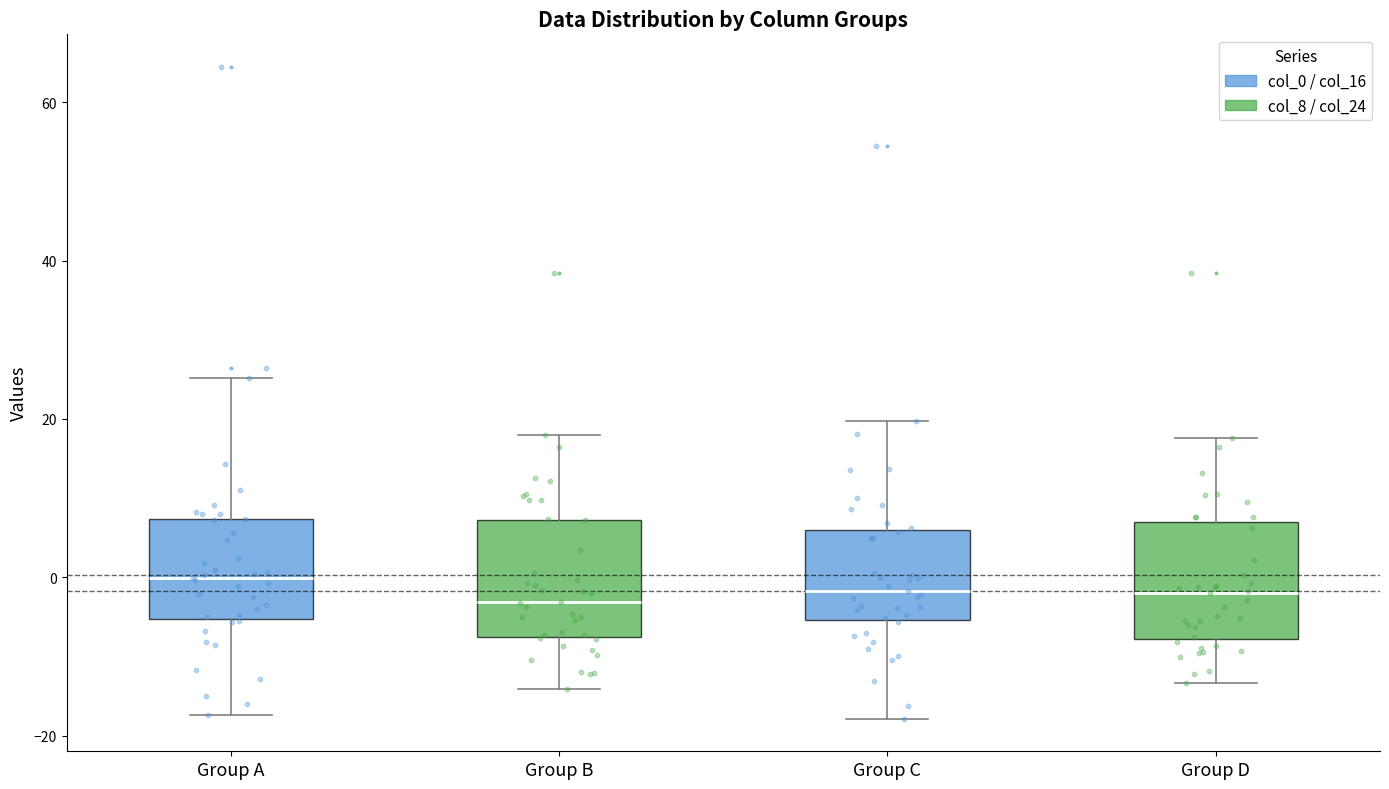

Reading left to right, transcribe this box plot: for each box, give where its median line is, the range the box spans, and where its two whiskers end, as read against the y-axis. The values are not printed on the chart, so give them approximately, as read against the axis.

Group A: median 0, box -6 to 8, whiskers -18 to 26
Group B: median -4, box -8 to 8, whiskers -14 to 18
Group C: median -2, box -6 to 6, whiskers -18 to 20
Group D: median -2, box -8 to 6, whiskers -14 to 18